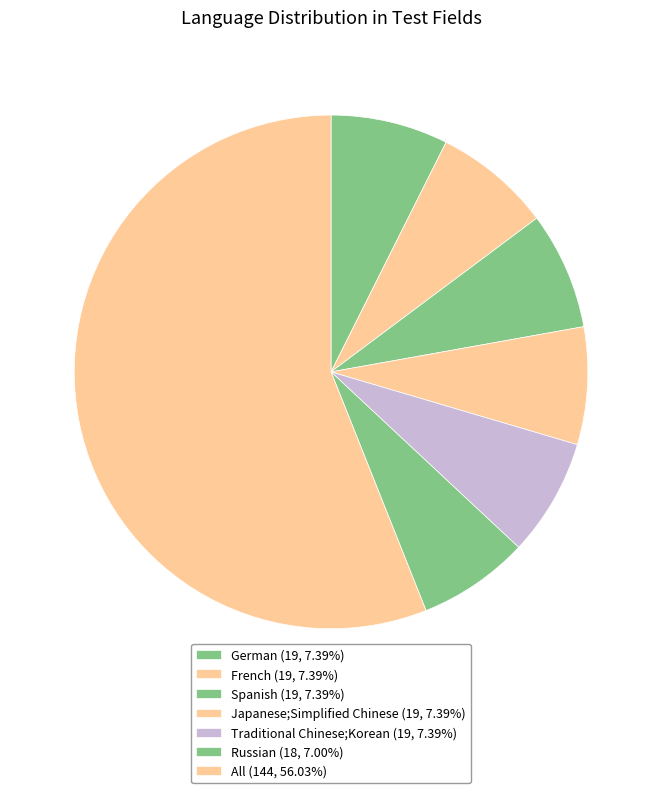

Count the number of slices in the pie.

7